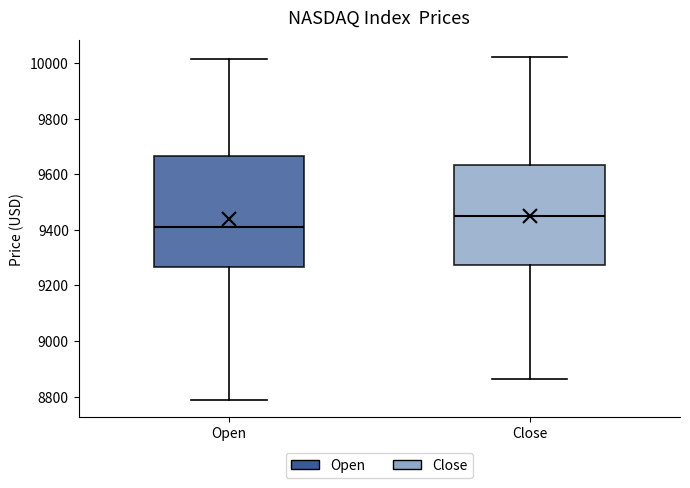

Which box is the tallest, from its lower edge to its upper edge?

Open